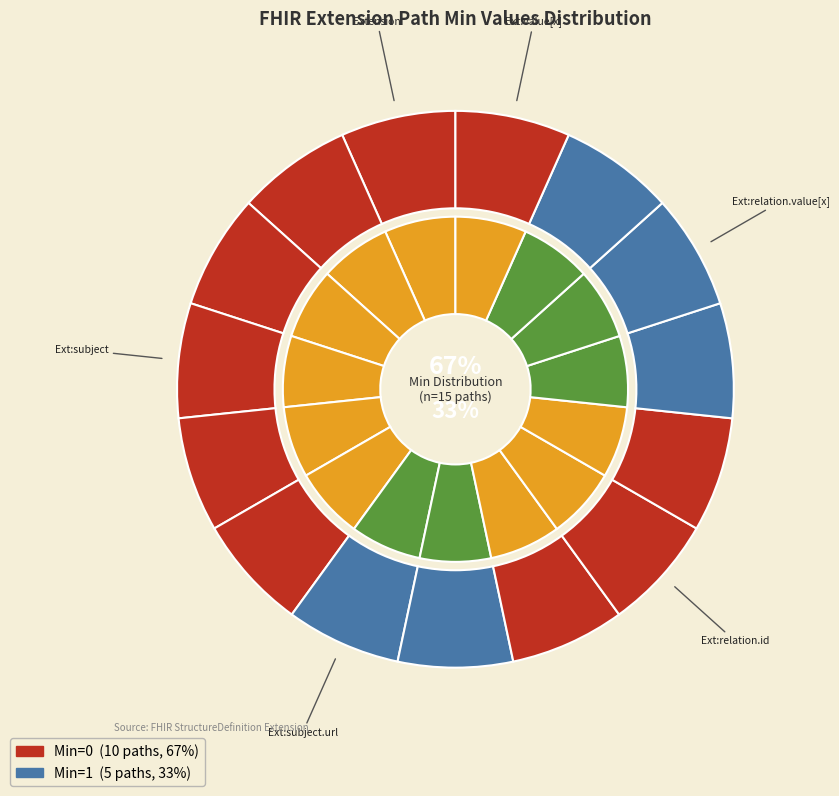

To the nearest percent, what is the combined percentage of Extension.extension:relation.value[x] and Extension.extension:relation.extension?

20%